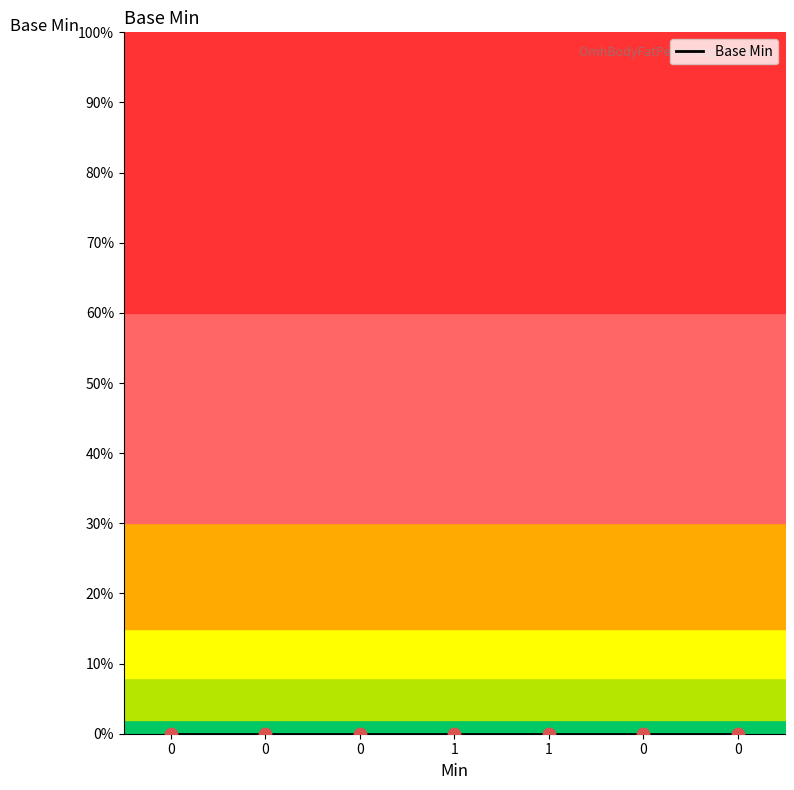

What is the ratio of the value at 1 to the value at 1?

1.0